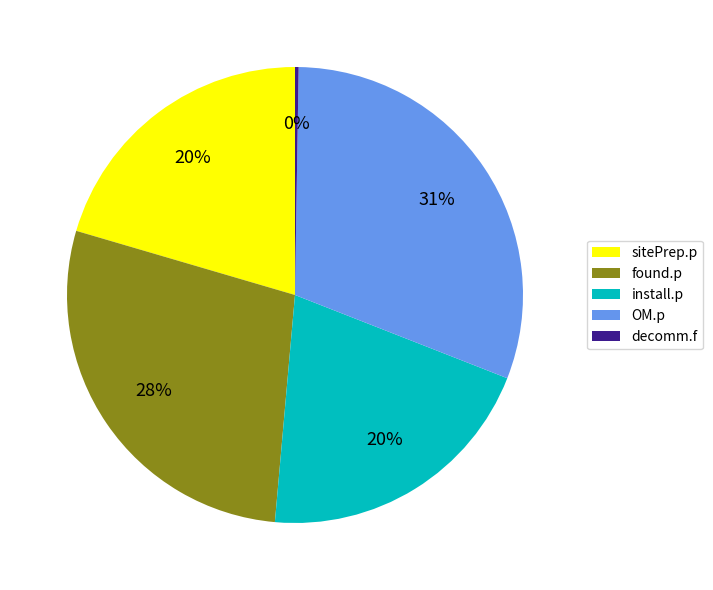

Is the sum of OM.p and install.p greater than half?

Yes